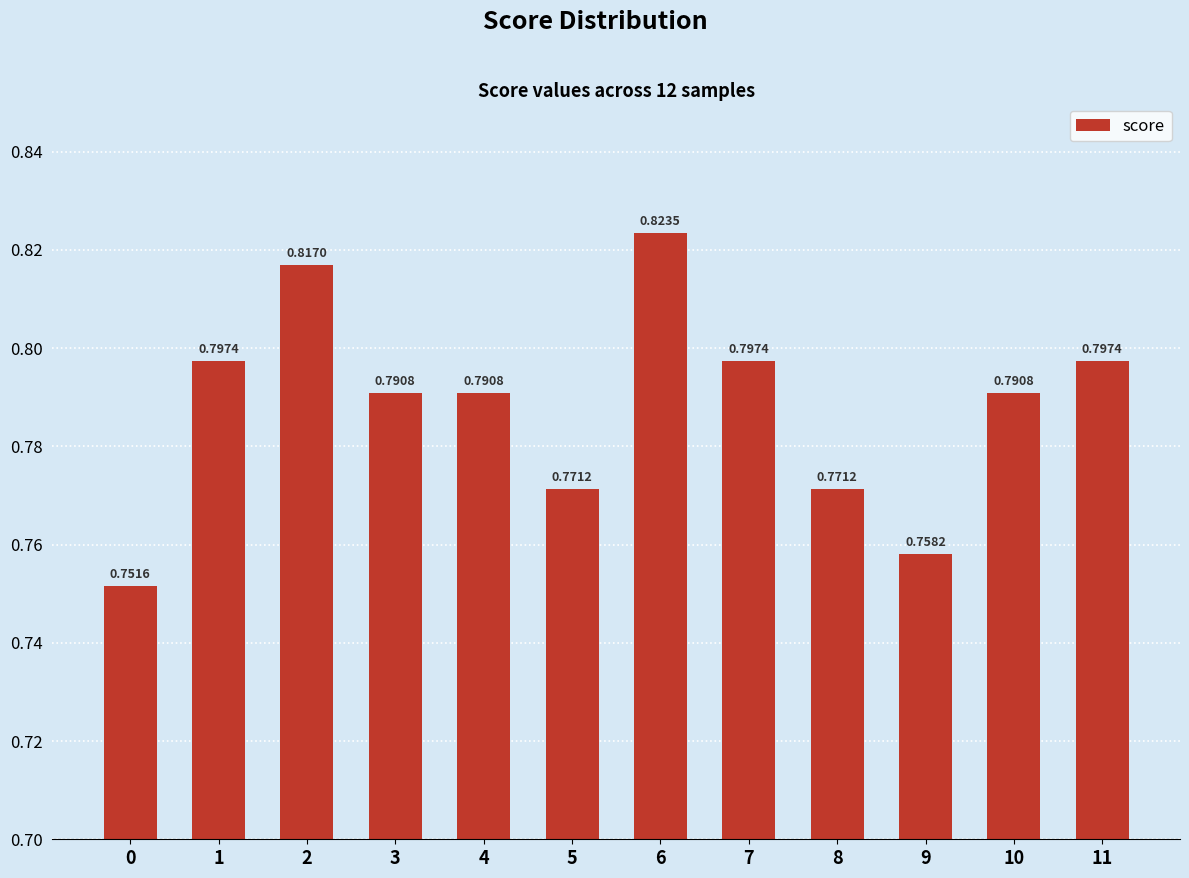

What is the sum of the values at 6 and 8?

1.6